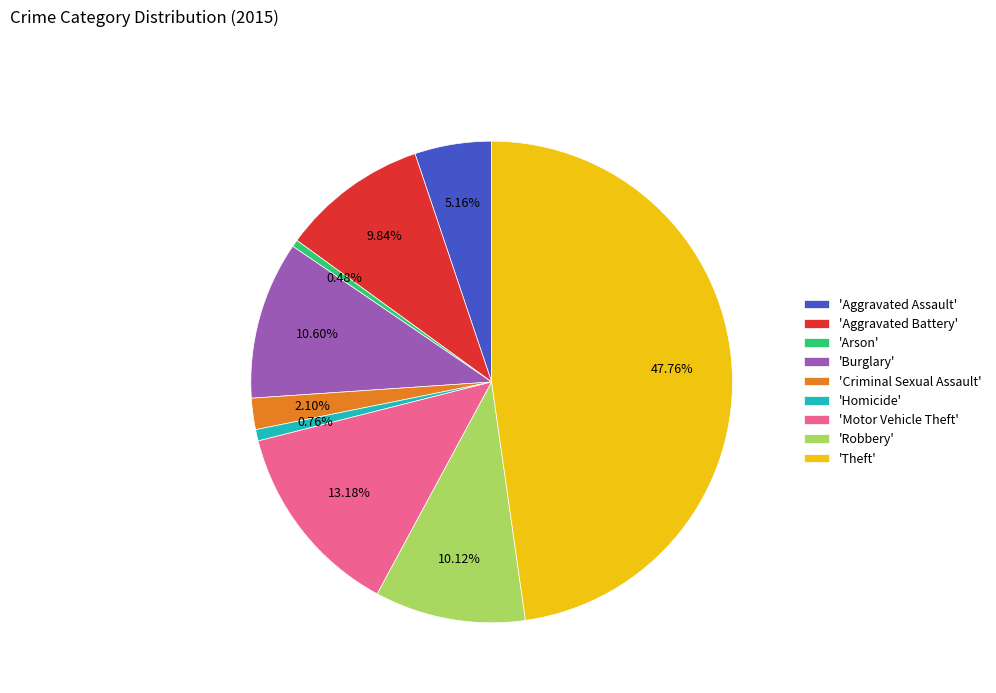

Which slice is the largest?

'Theft'